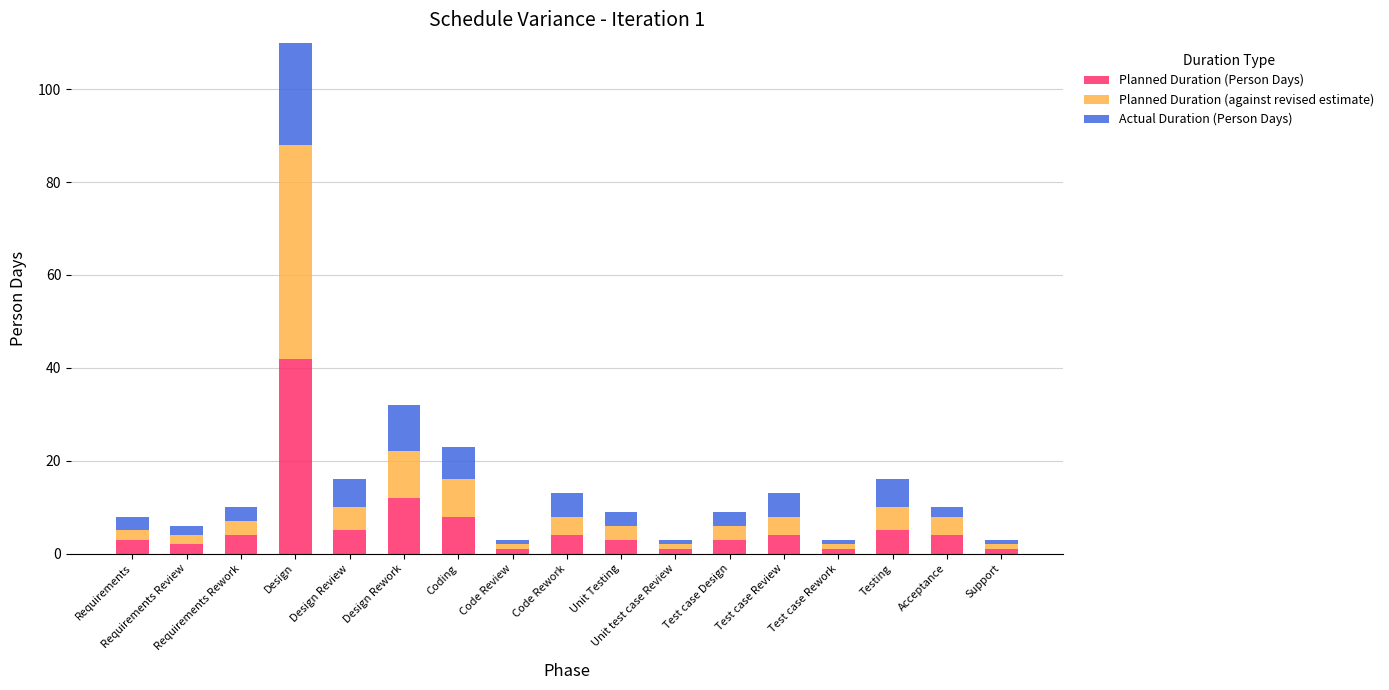

Which series has the largest total across all categories?

Planned Duration (Person Days)